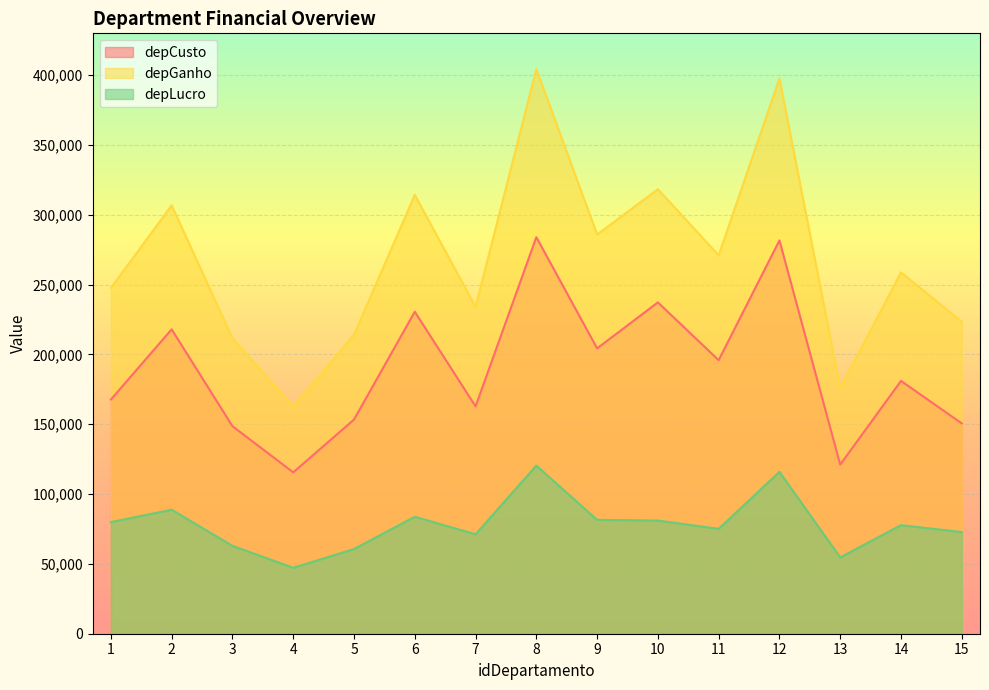

Which series changed the most between 2 and 9?

depGanho